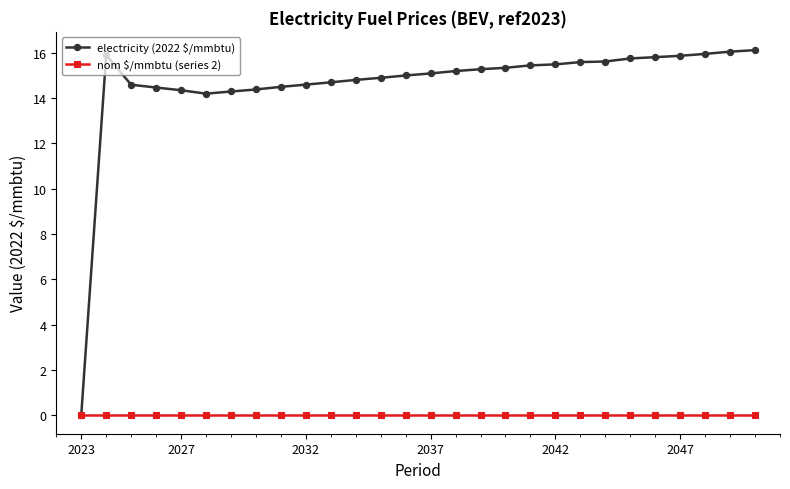

Which series has the largest total across all categories?

electricity (2022 $/mmbtu)